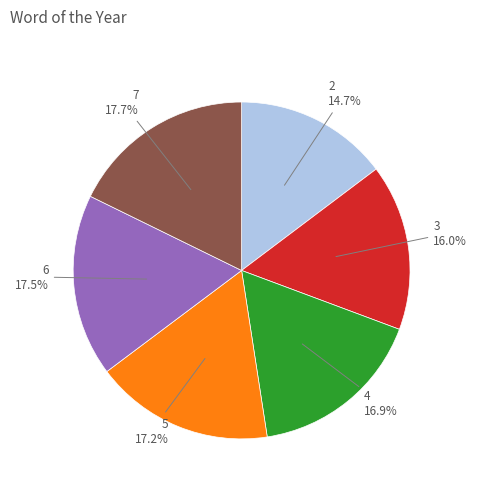

Is there any slice that represents more than half of the pie?

No